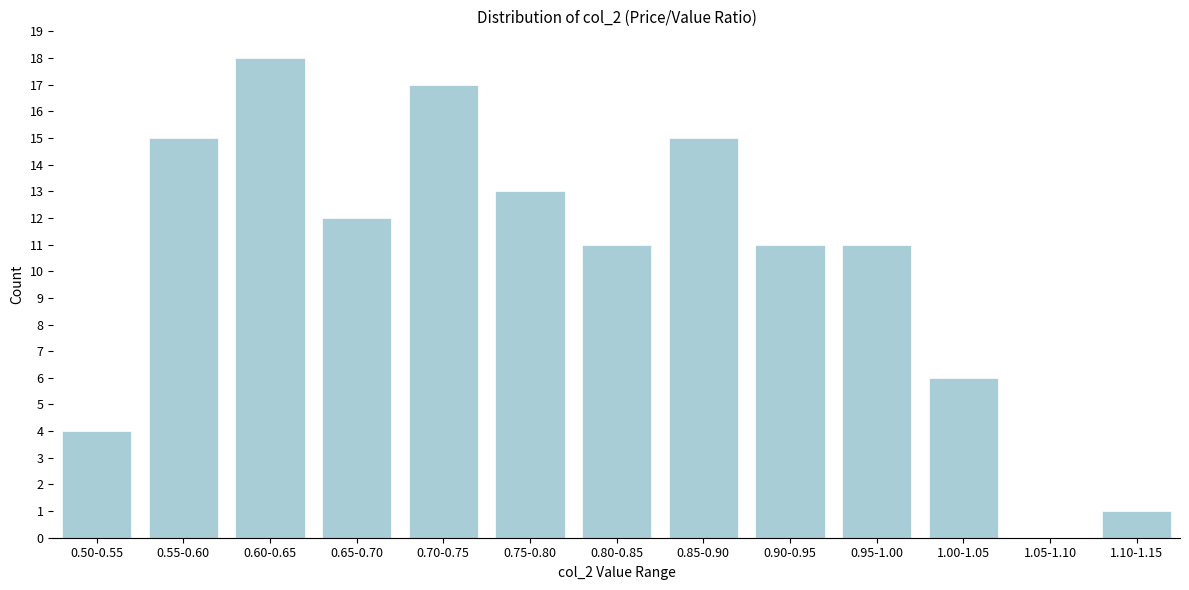

Reading left to right, extract all data points from this chart.

0.50-0.55=4	0.55-0.60=15	0.60-0.65=18	0.65-0.70=12	0.70-0.75=17	0.75-0.80=13	0.80-0.85=11	0.85-0.90=15	0.90-0.95=11	0.95-1.00=11	1.00-1.05=6	1.05-1.10=0	1.10-1.15=1